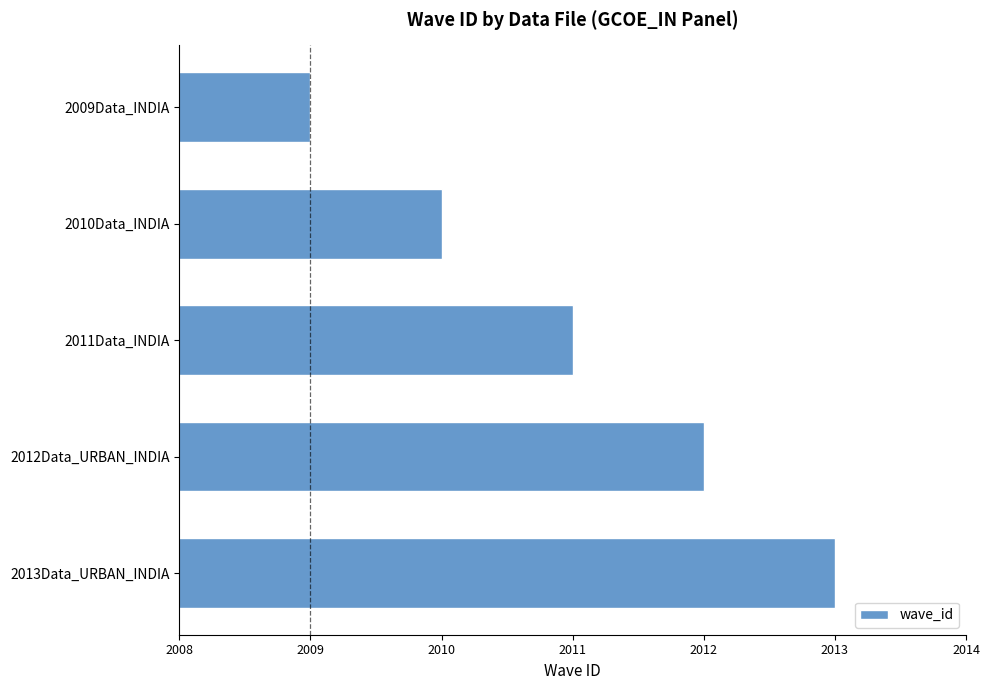

What is the smallest value displayed?

2009